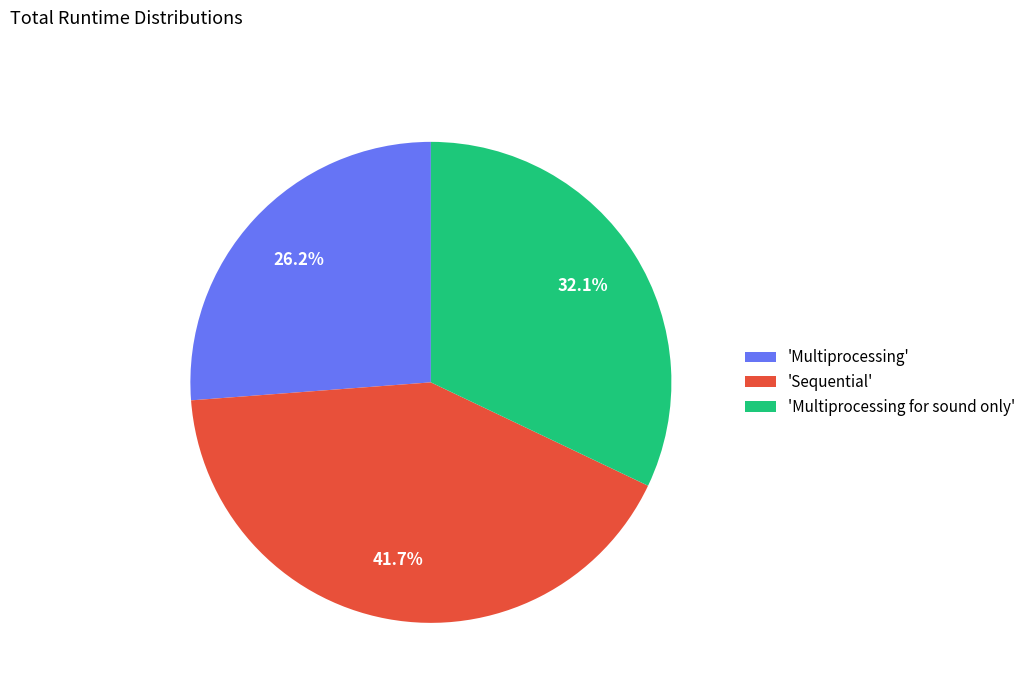

What is the largest slice in the pie chart?

'Sequential'